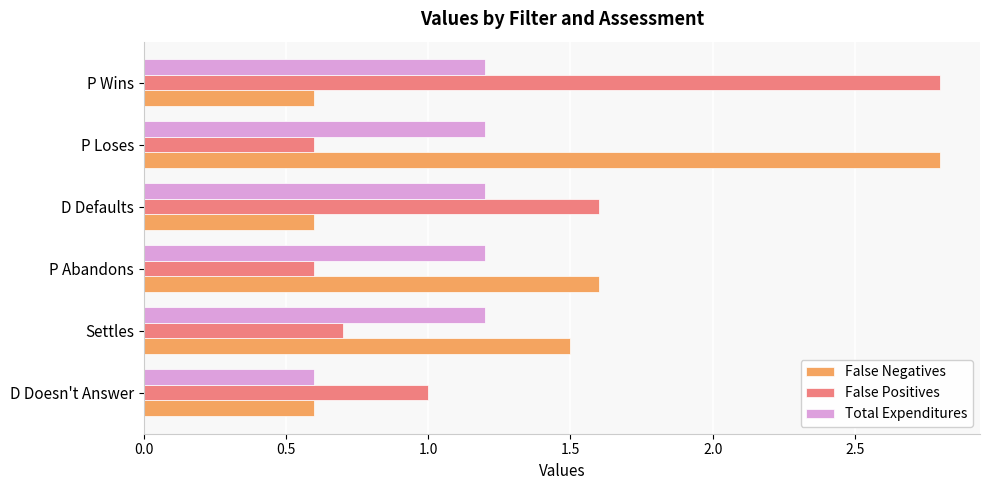

What is the sum of all False Negatives values?

7.7